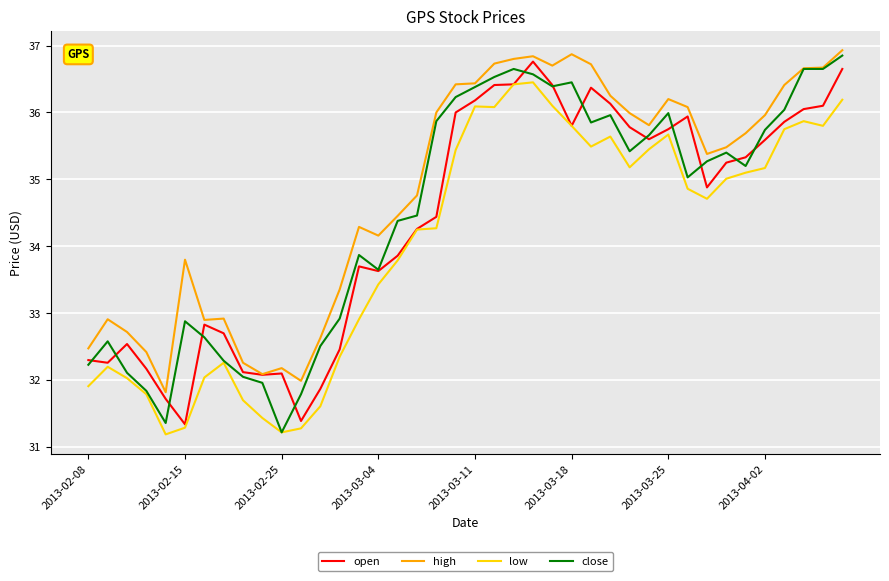

True or false: low and high cross at least once.

False